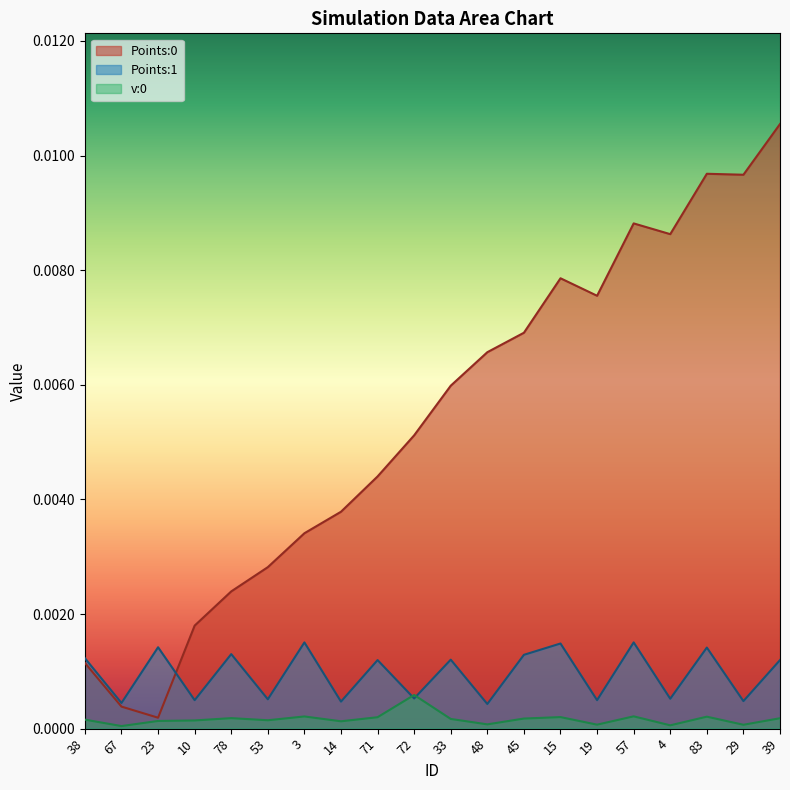

What are all the series names shown in the legend?

Points:0, Points:1, v:0